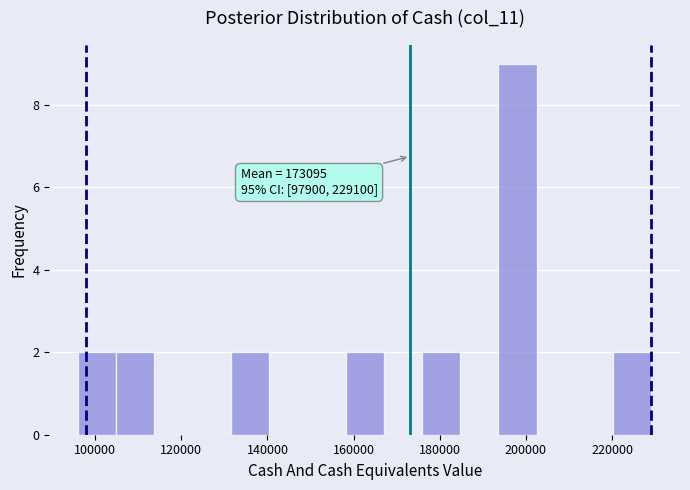

Which range on the x-axis has the tallest bar?

194000 to 202000